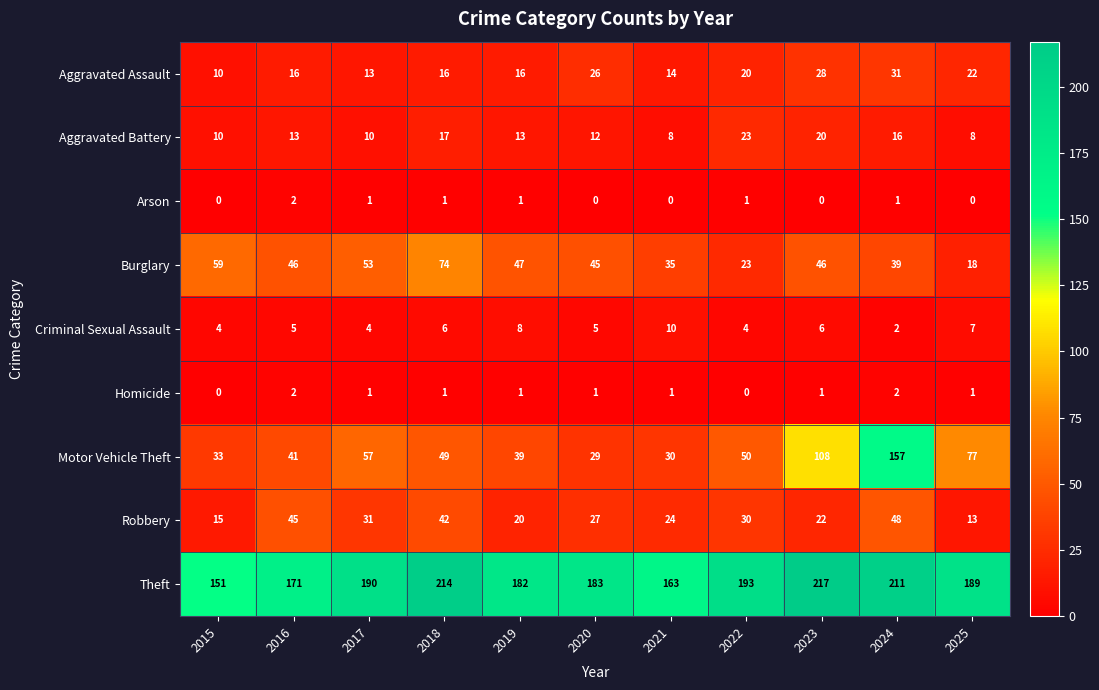

At which label does Burglary first exceed 46?

2015